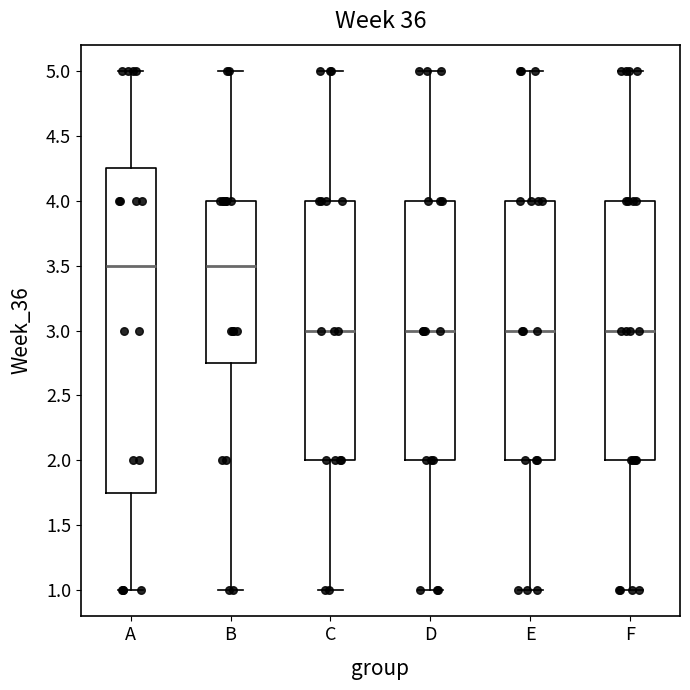

Reading left to right, read every box against the y-axis: the position of its median line, the range the box covers, and the ends of its whiskers. The values are not printed on the chart, so give them approximately, as read against the axis.

A: median 3.50, box 1.75 to 4.25, whiskers 1.00 to 5.00
B: median 3.50, box 2.75 to 4.00, whiskers 1.00 to 5.00
C: median 3.00, box 2.00 to 4.00, whiskers 1.00 to 5.00
D: median 3.00, box 2.00 to 4.00, whiskers 1.00 to 5.00
E: median 3.00, box 2.00 to 4.00, whiskers 1.00 to 5.00
F: median 3.00, box 2.00 to 4.00, whiskers 1.00 to 5.00